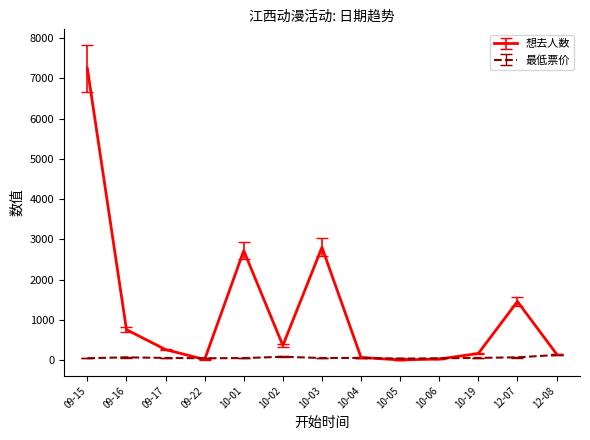

What is the lowest value of the 想去人数 series?

4.0